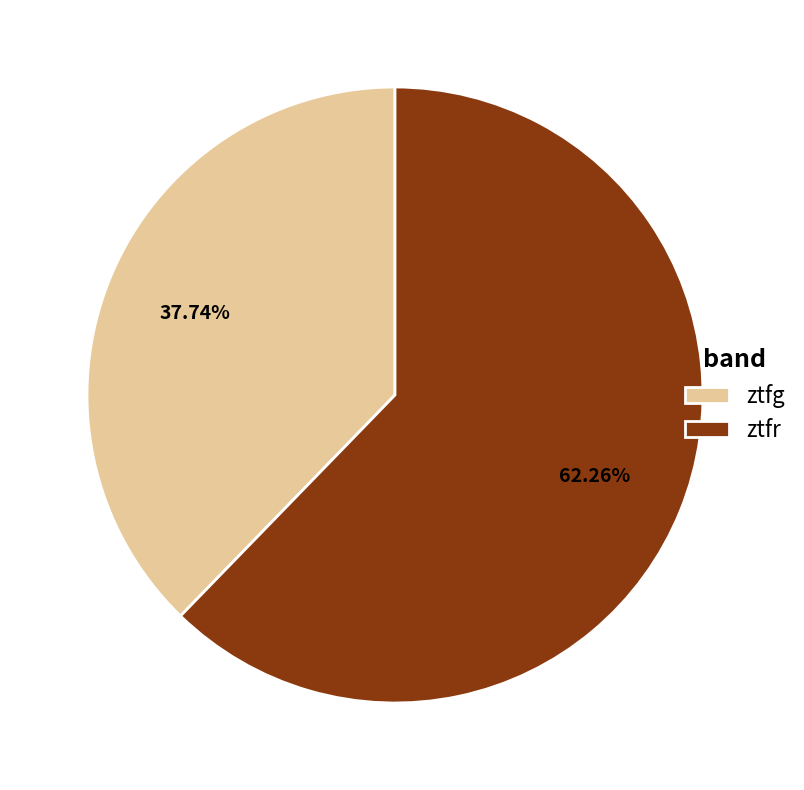

What is the smallest slice in the pie chart?

ztfg